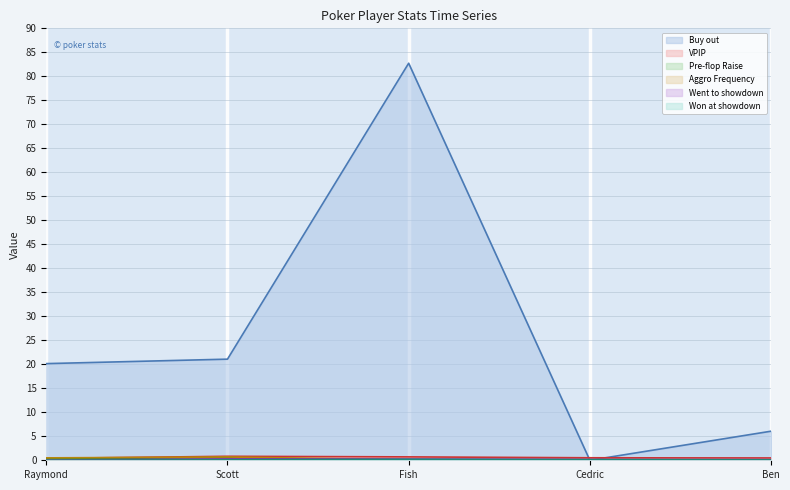

List the series in order of their peak value, lowest first.

Won at showdown, Went to showdown, Pre-flop Raise, Aggro Frequency, VPIP, Buy out